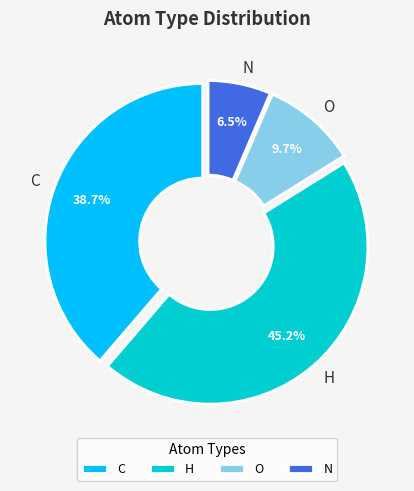

To the nearest percent, what is the difference between the largest and smallest slice percentages?

39%